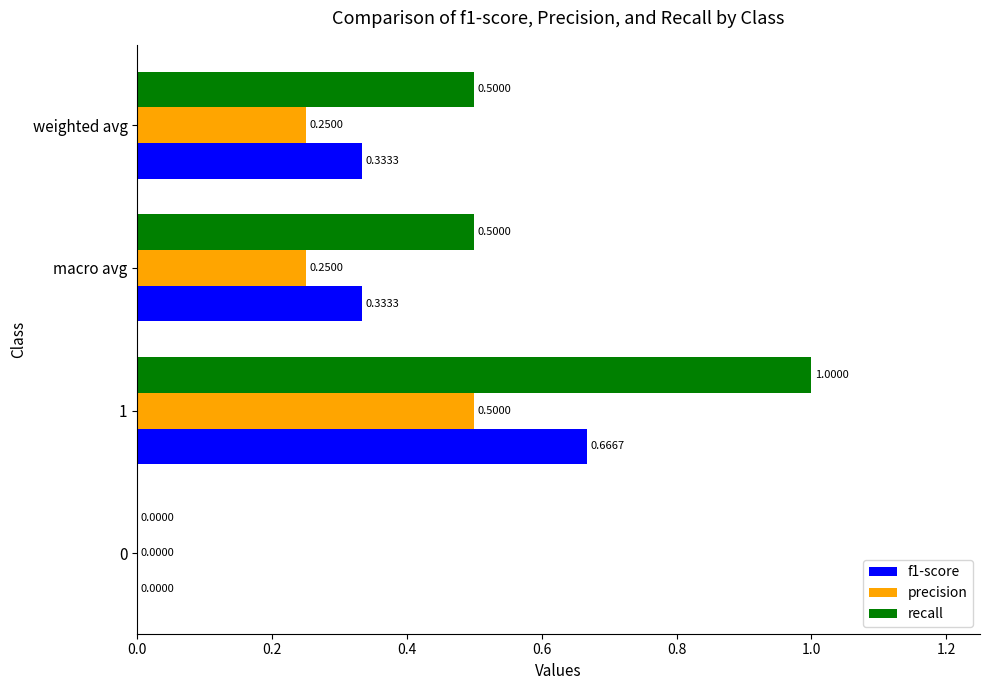

What is the total value across all series at weighted avg?

1.1